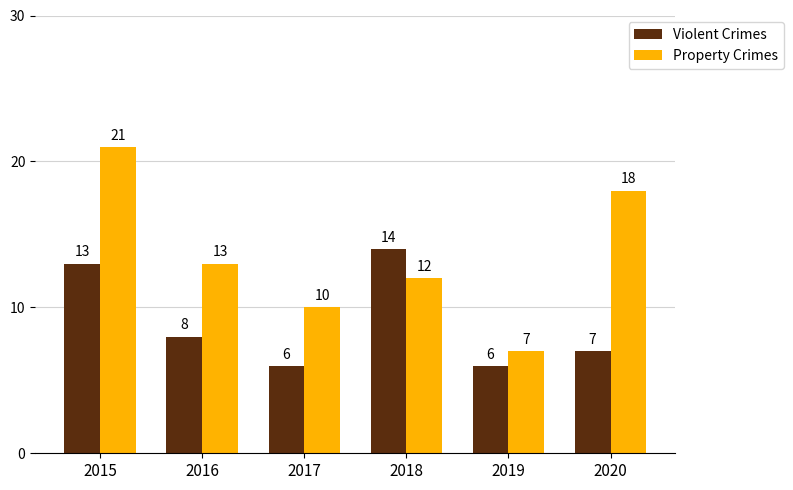

What is the difference between the maximum and minimum values in the Violent Crimes series?

8